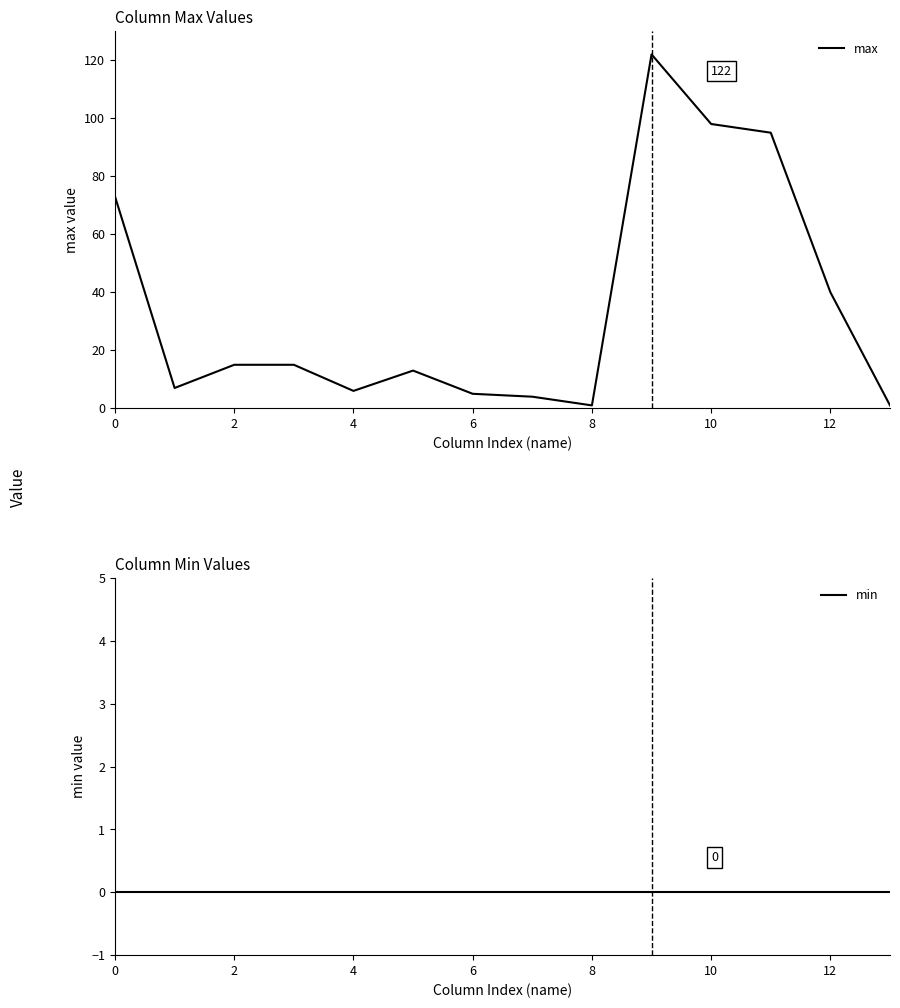

Does the chart display data point markers on the line(s)?

No